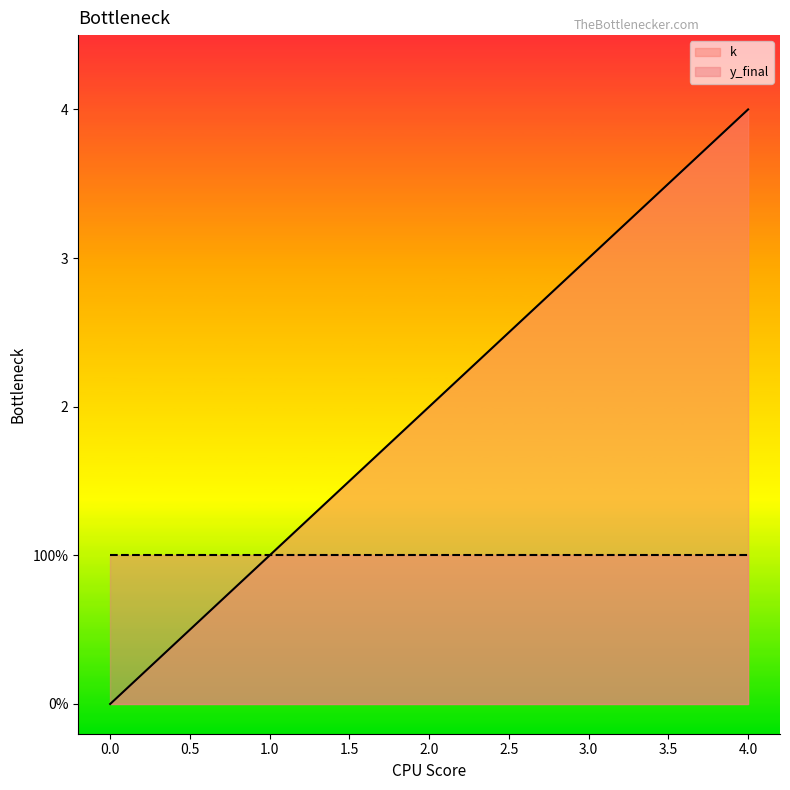

What is the approximate value at 2?

2